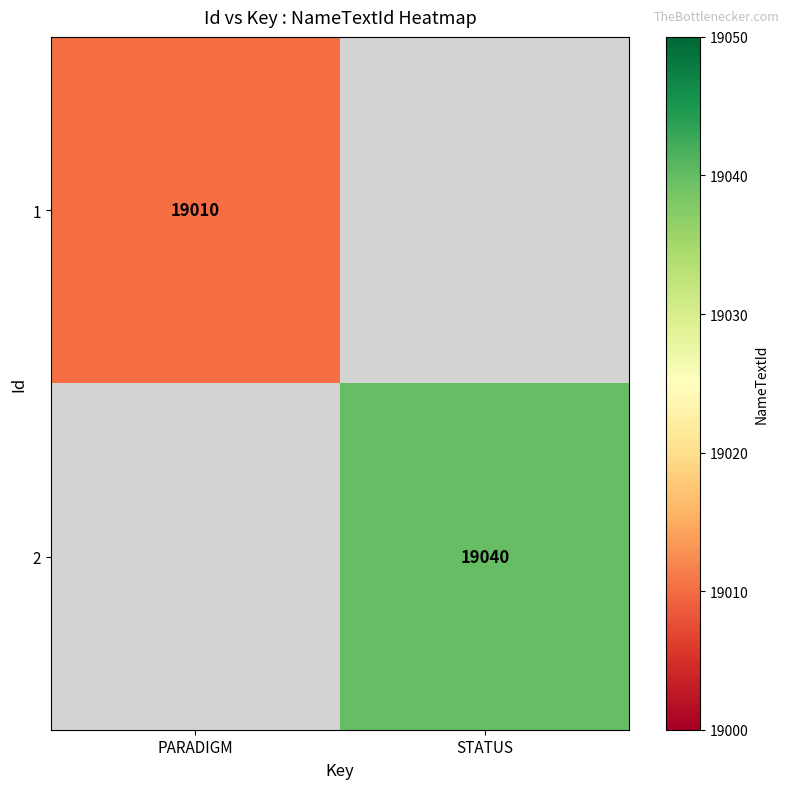

Is it true that 2 equals 19040 at STATUS?

True